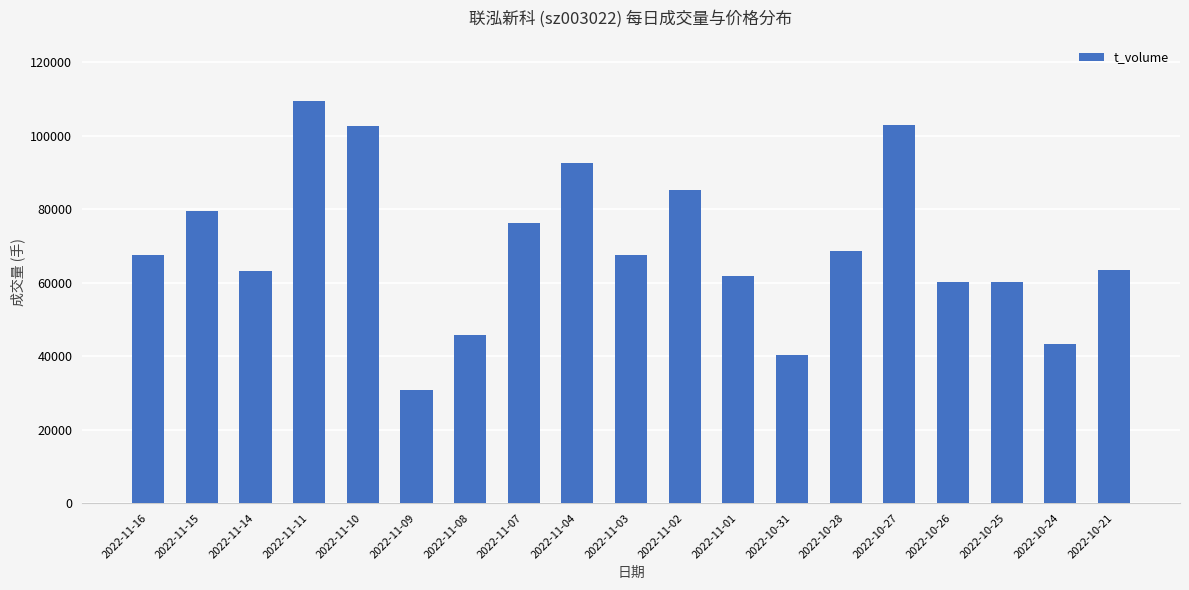

Which label corresponds to the largest value in the chart?

2022-11-11